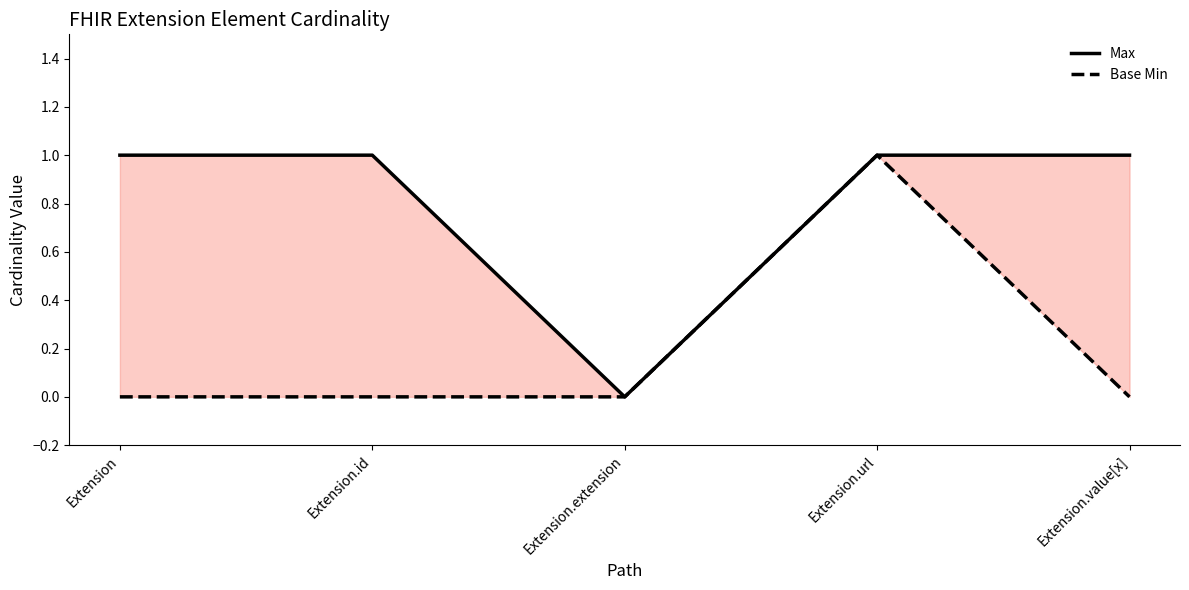

What is the greatest value displayed?

1